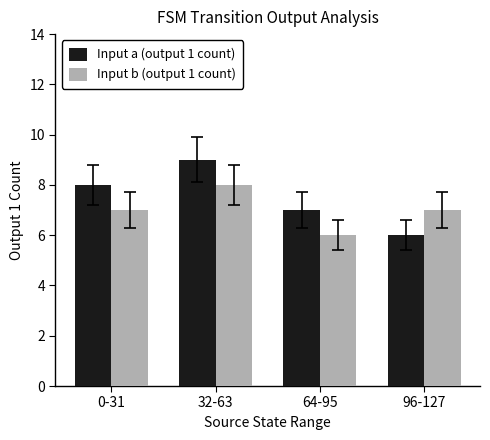

How many categories are shown in the chart?

4